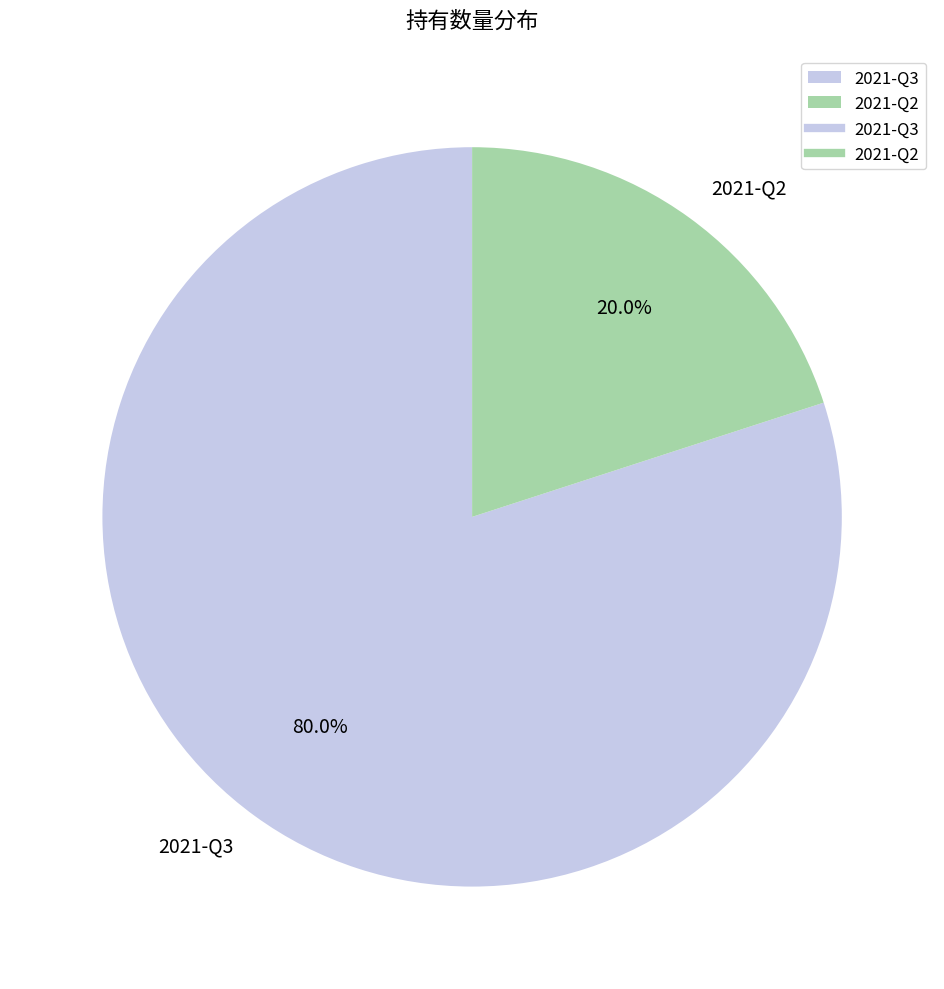

Combined, do 2021-Q2 and 2021-Q3 account for over 50%?

Yes